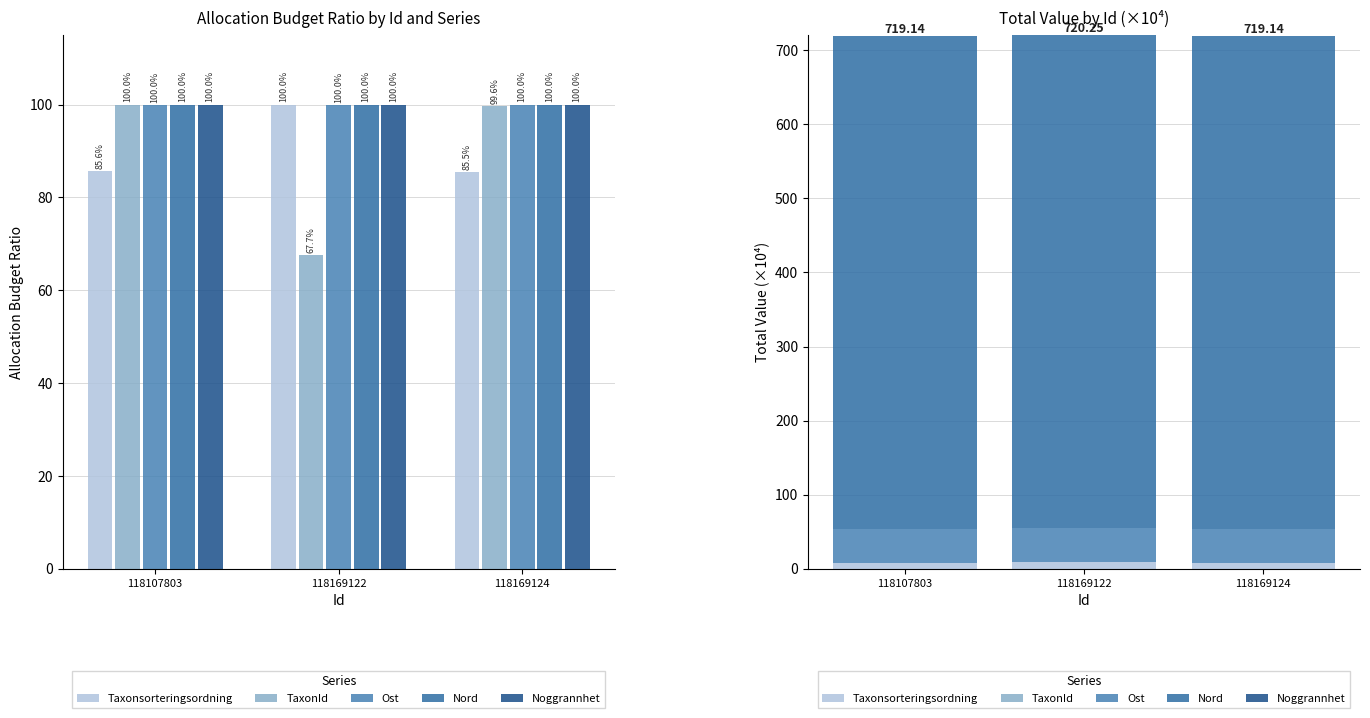

Which series changed the most between 118107803 and 118169124?

Ost